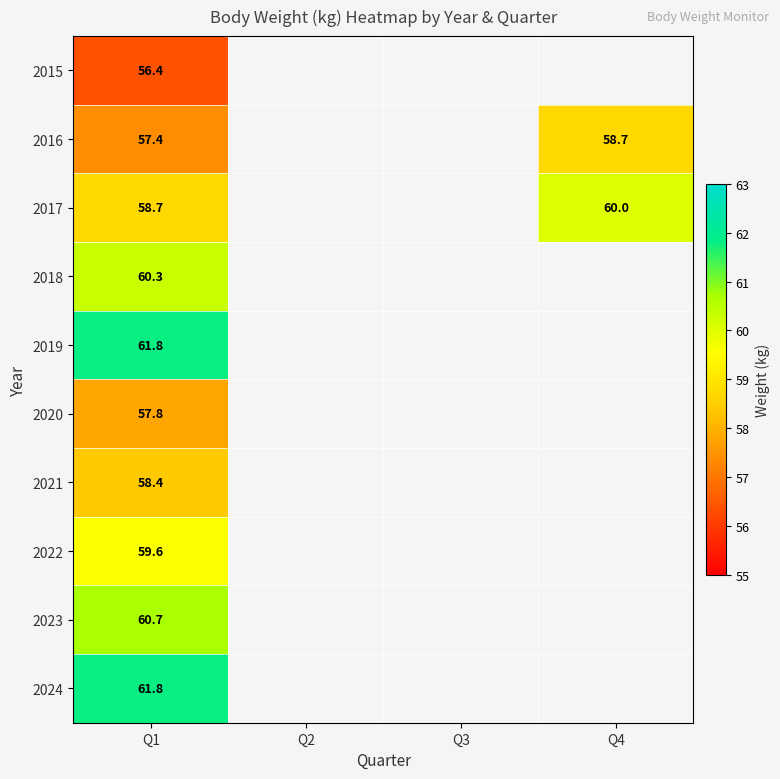

The value of 2017 at Q1 is 58.7. True or false?

True